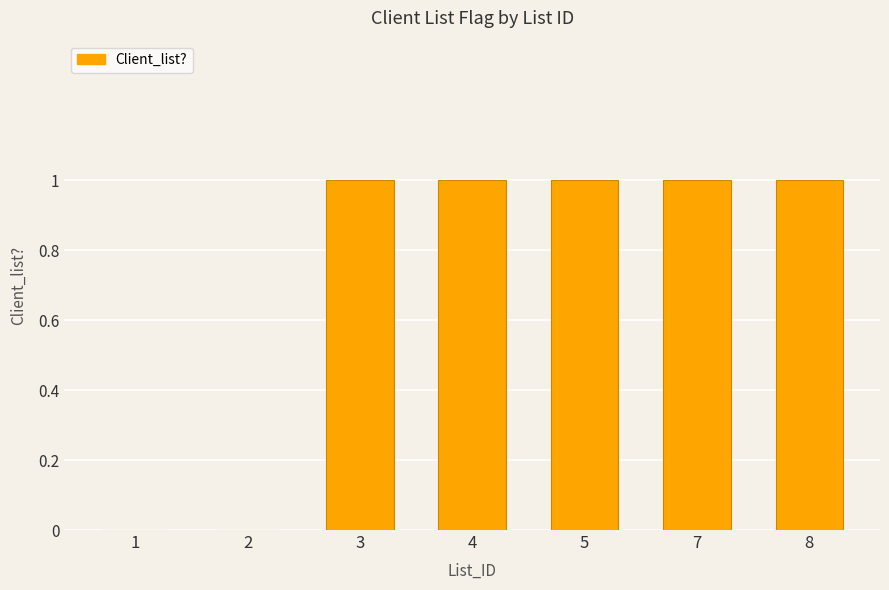

Does the chart contain stacked bars?

No